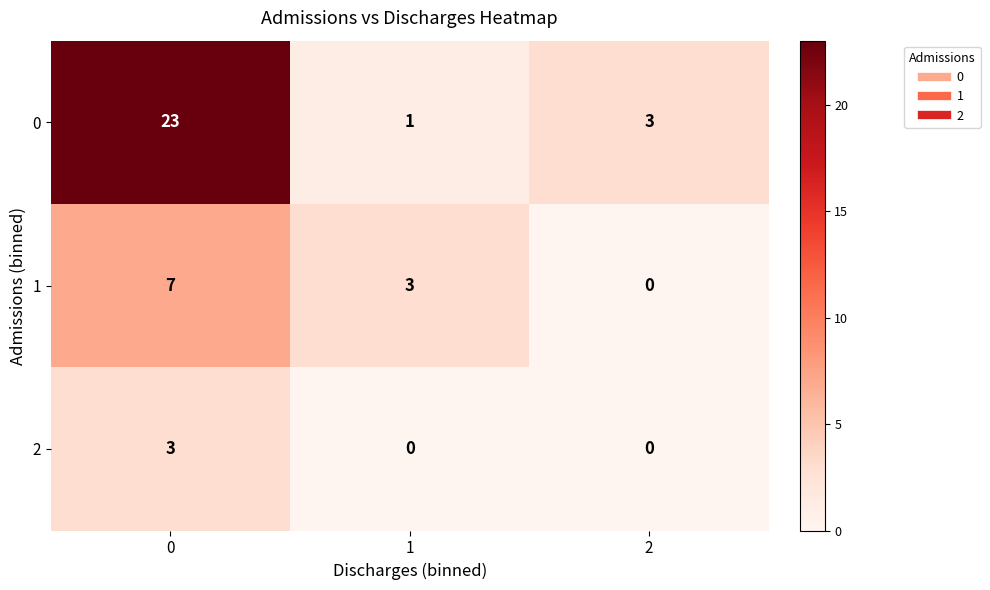

What is the sum of all 0 values?

27